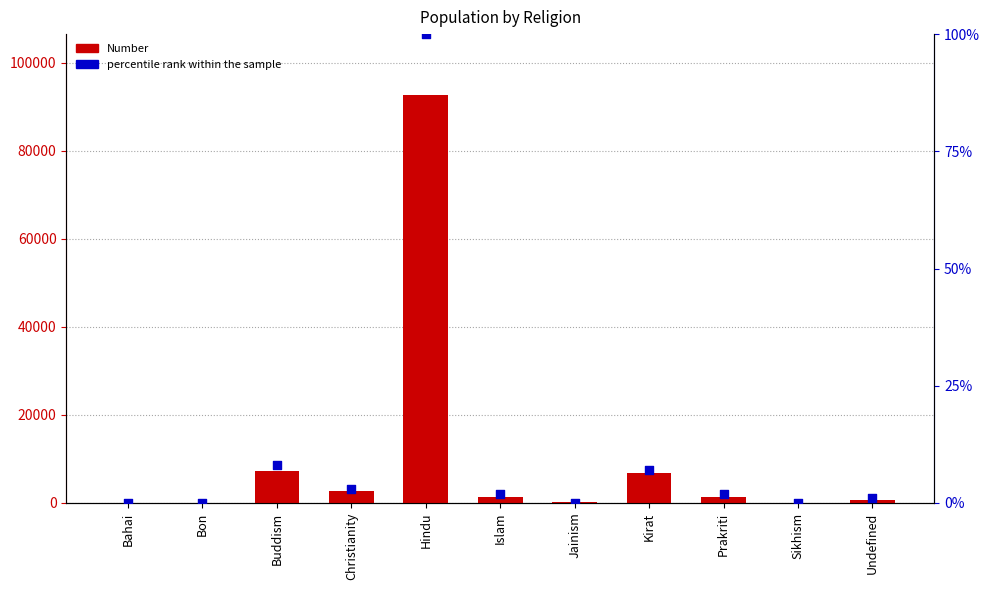

At which category is the sum across all series the highest?

Hindu